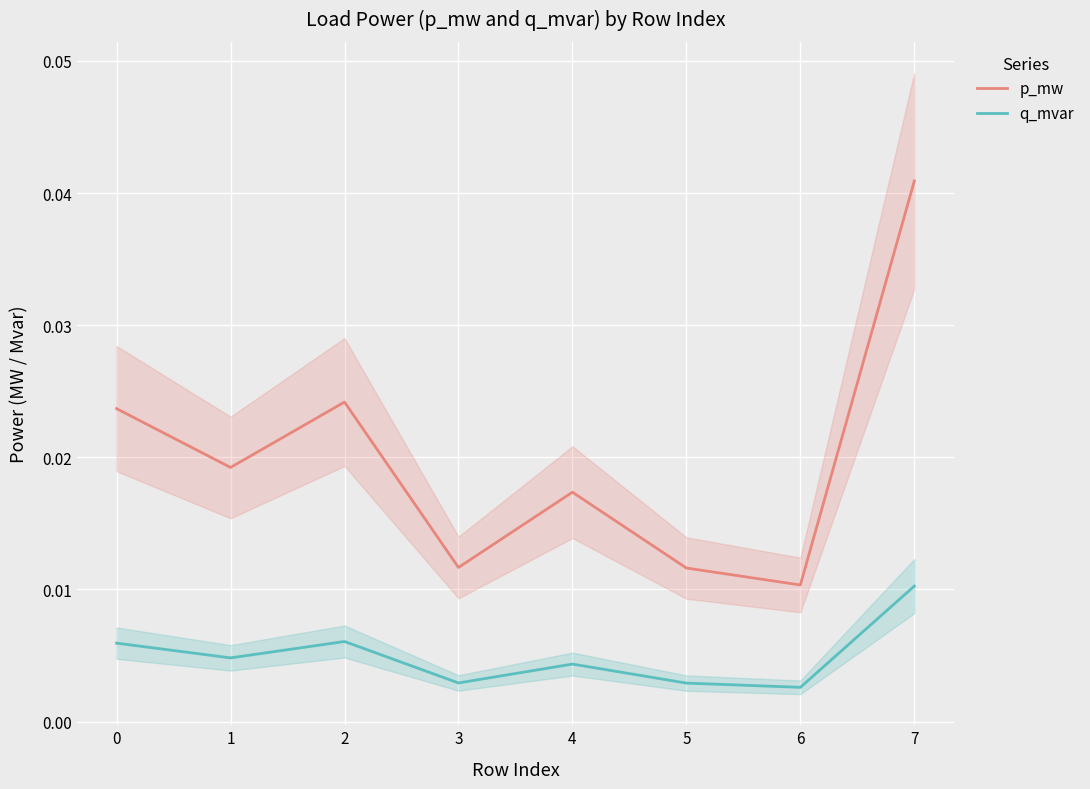

True or false: p_mw and q_mvar cross at least once.

False